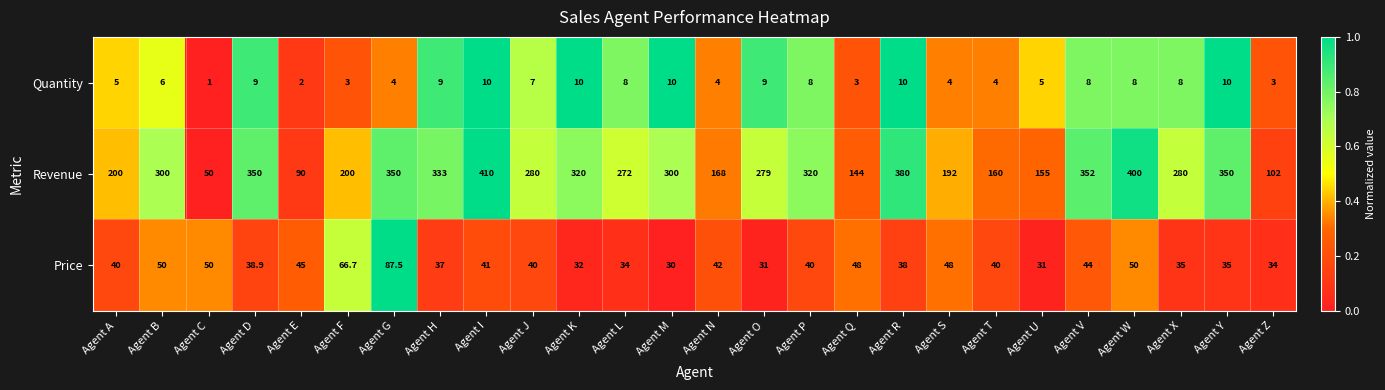

What is the sum of the Revenue values at Agent Y and Agent L?

622.0